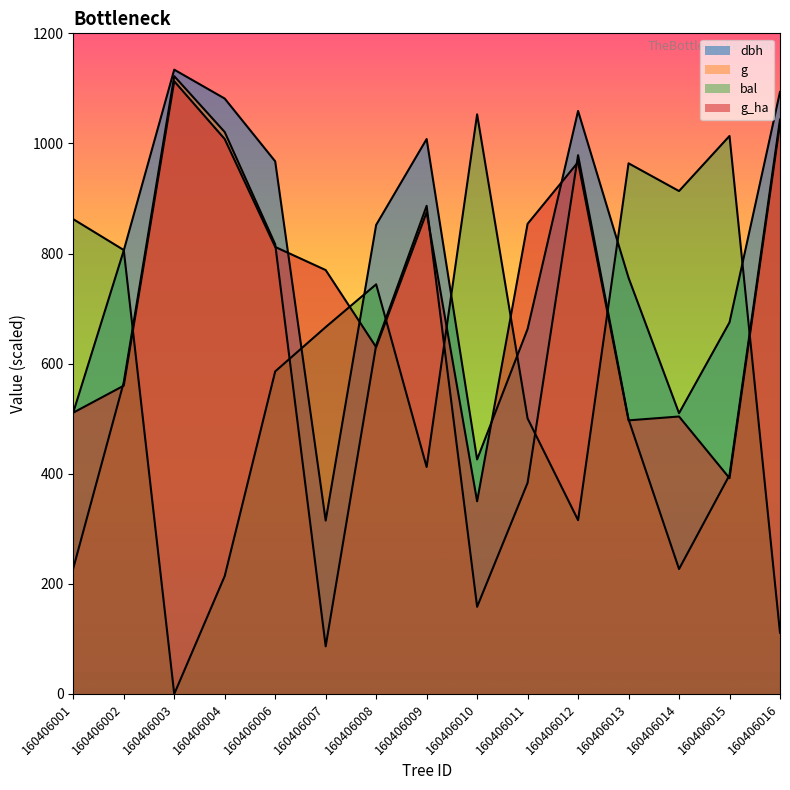

What is the sum of the g values at 160406006 and 160406004?

1837.6